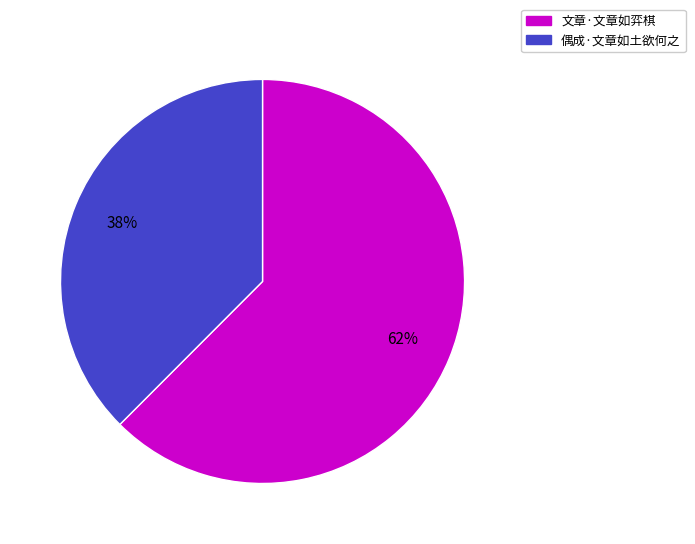

Is there a majority slice in this chart?

Yes